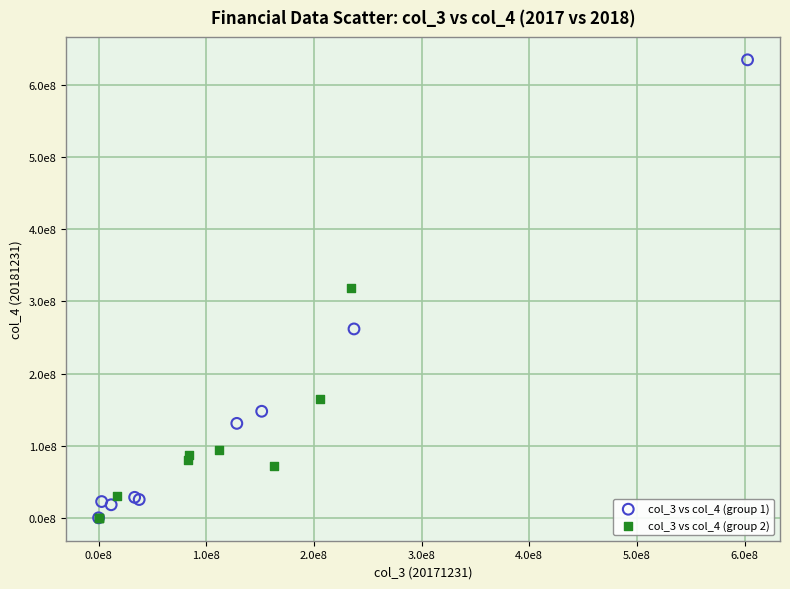

Which series has the widest spread of Y values?

col_3 vs col_4 (group 1)